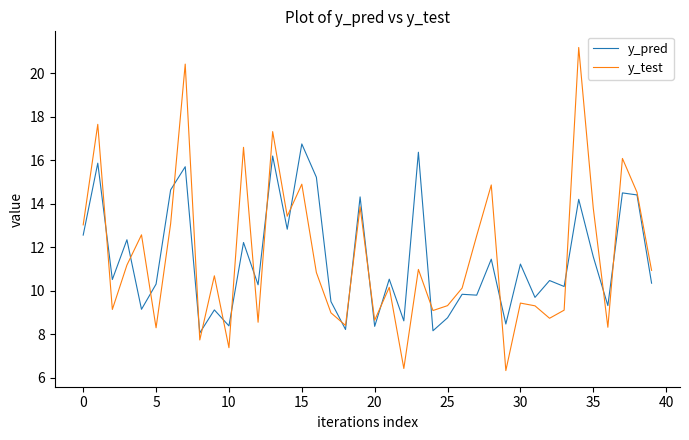

What is the highest value of the y_test series?

21.2